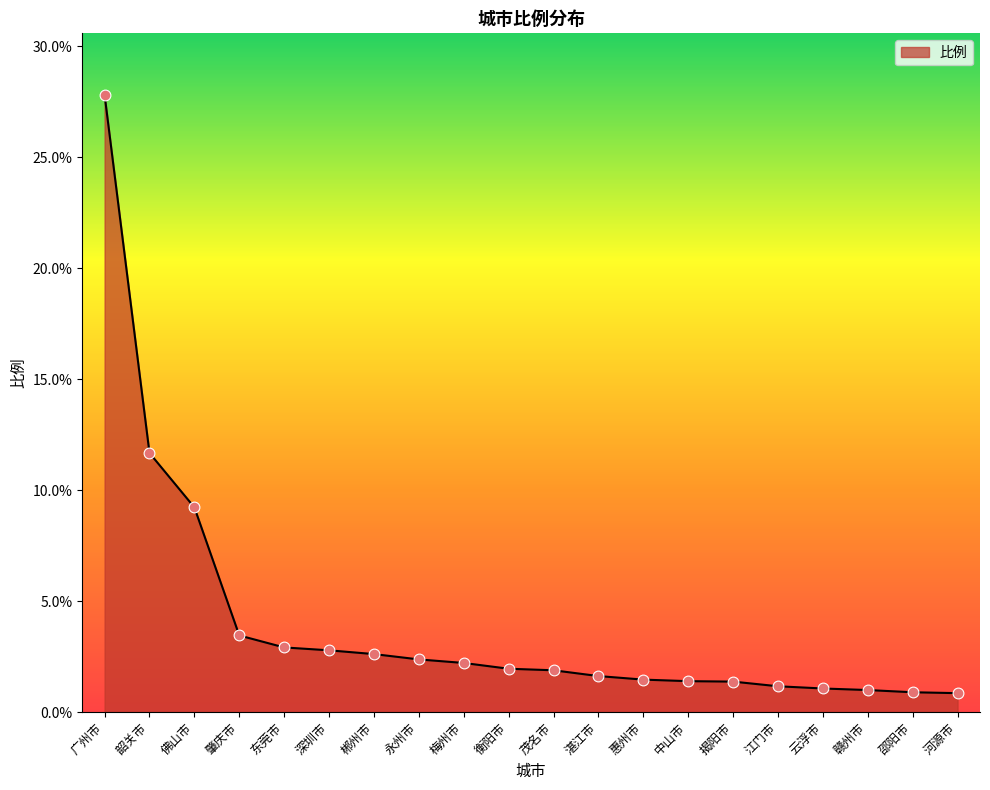

Between 梅州市 and 湛江市, which is larger?

梅州市